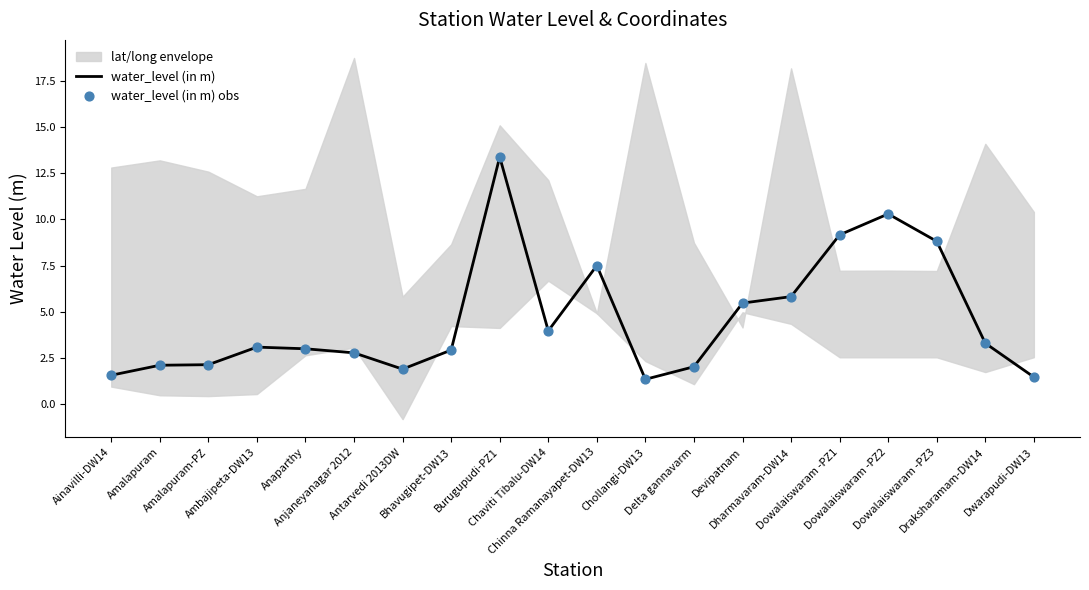

Which series has the largest Y range (max minus min)?

water_level (in m)